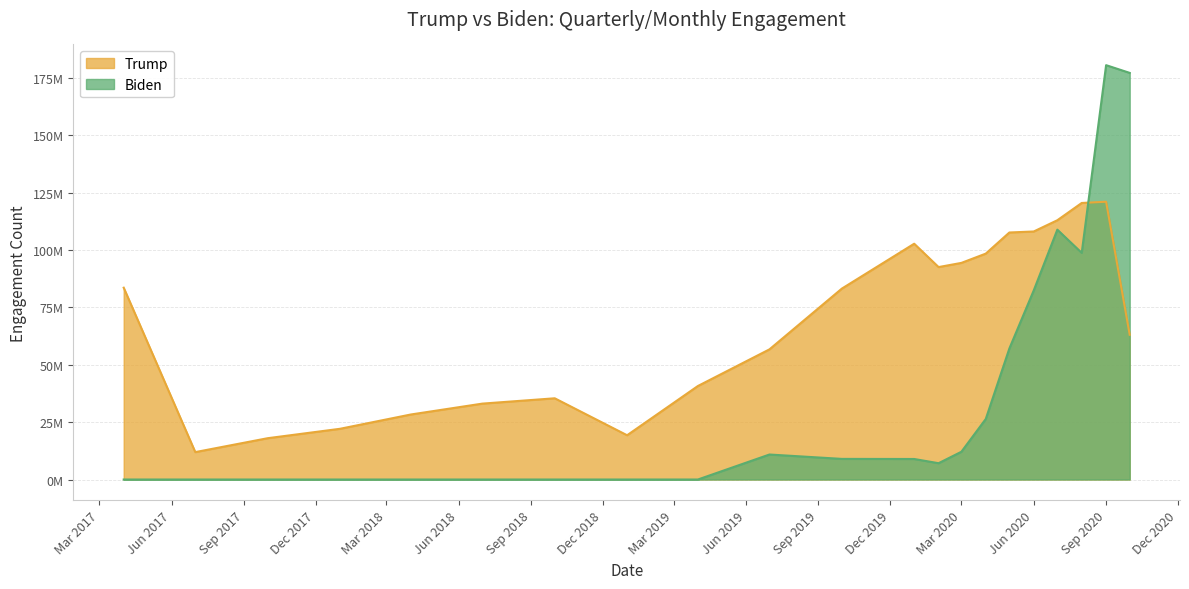

What are all the series names shown in the legend?

Trump, Biden